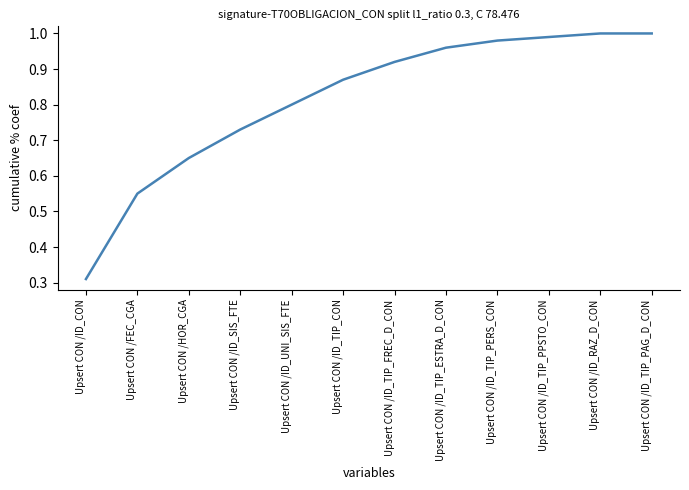

What position from the right is Upsert CON /ID_TIP_ESTRA_D_CON?

5